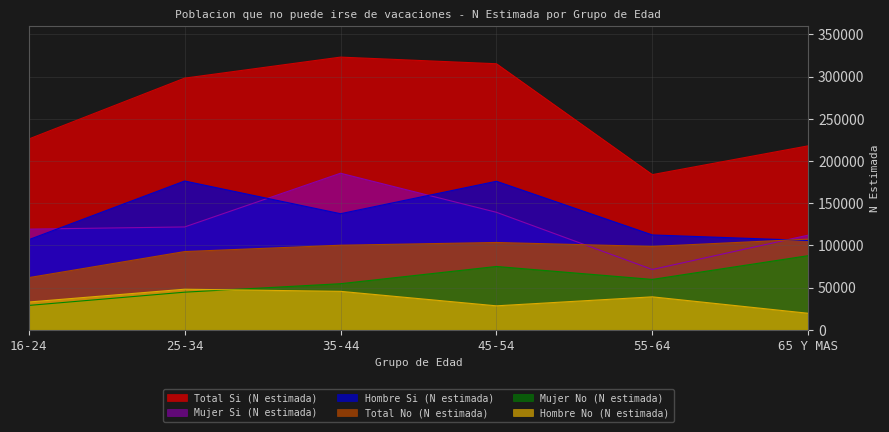

What is the average value of the Total No (N estimada) series?

94097